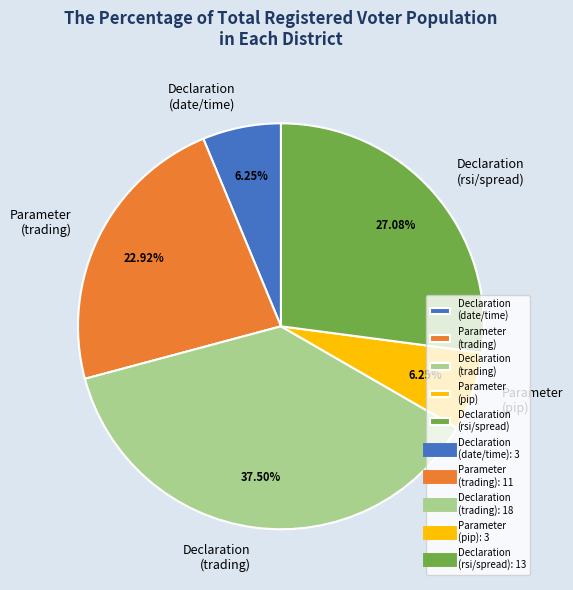

Count the number of slices in the pie.

5